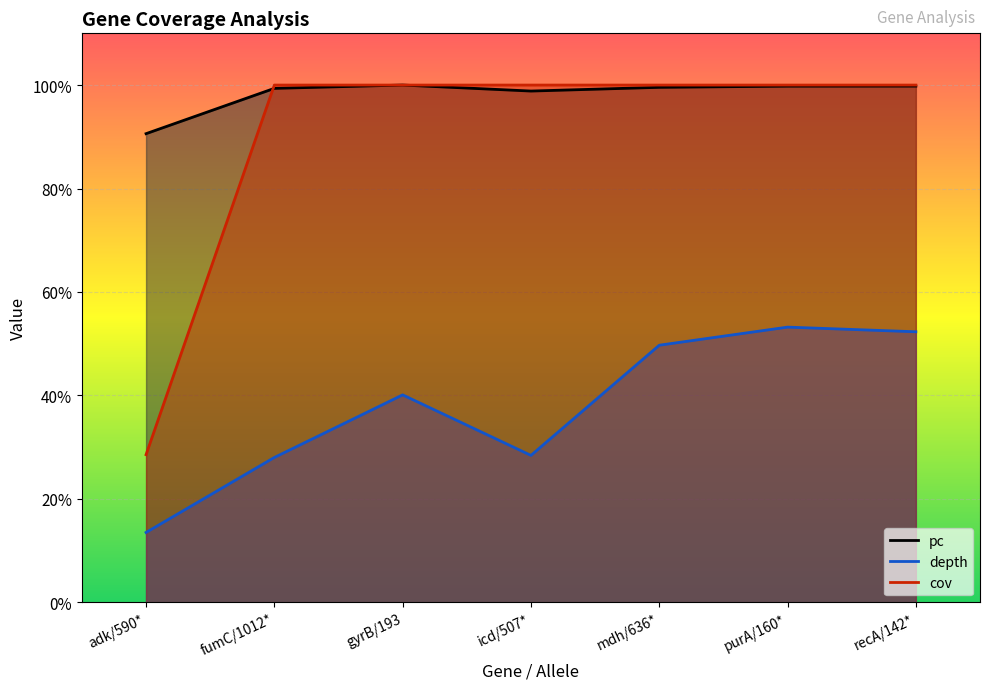

What is the minimum value shown in the chart?

13.5